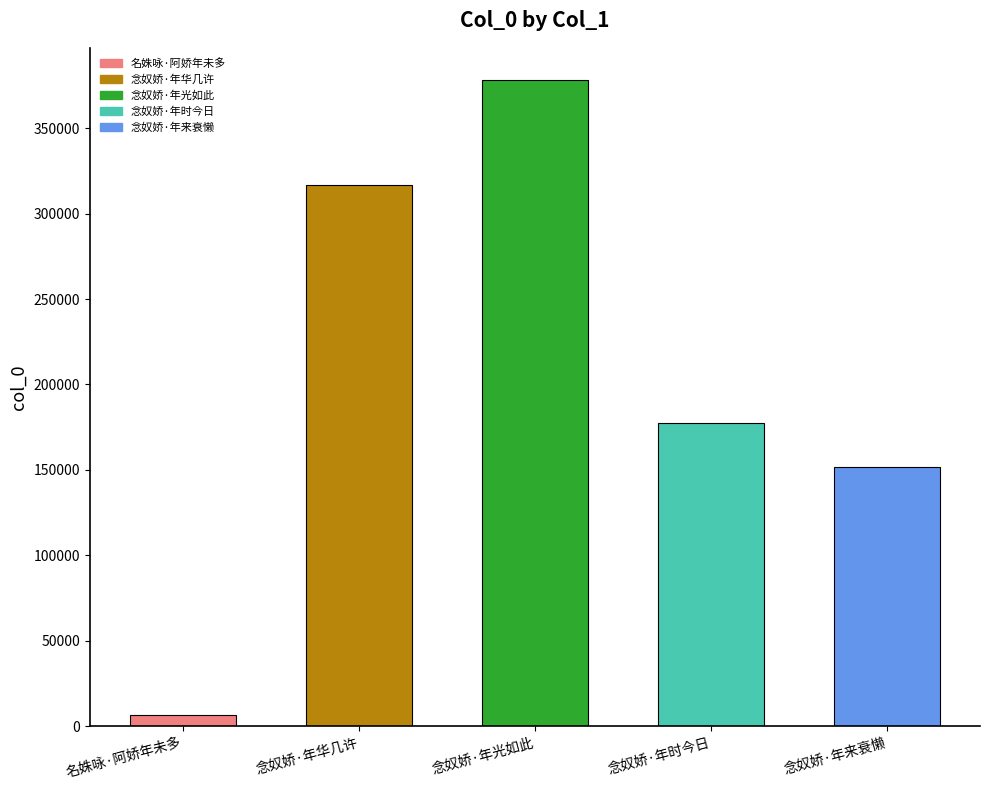

Which has a higher value, 念奴娇·年时今日 or 念奴娇·年光如此?

念奴娇·年光如此